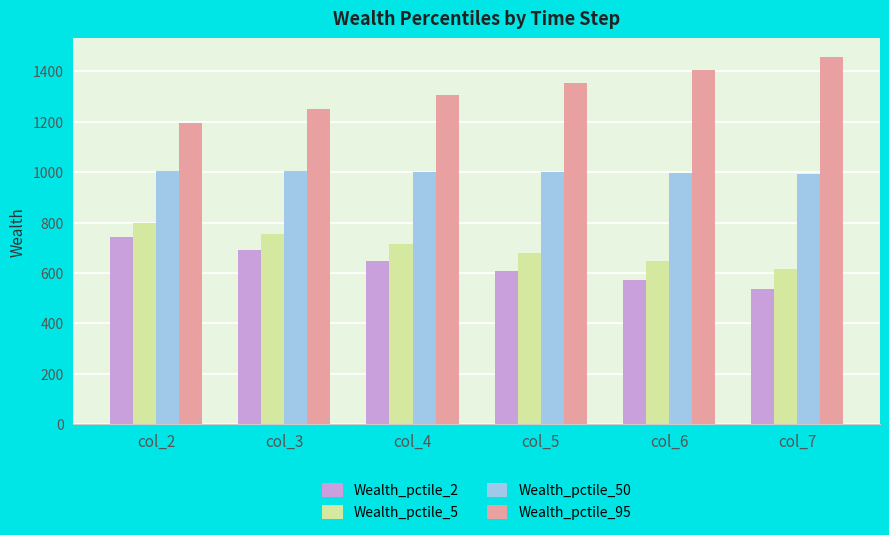

Is the value of Wealth_pctile_95 at col_3 greater than the value of Wealth_pctile_50 at col_2?

Yes